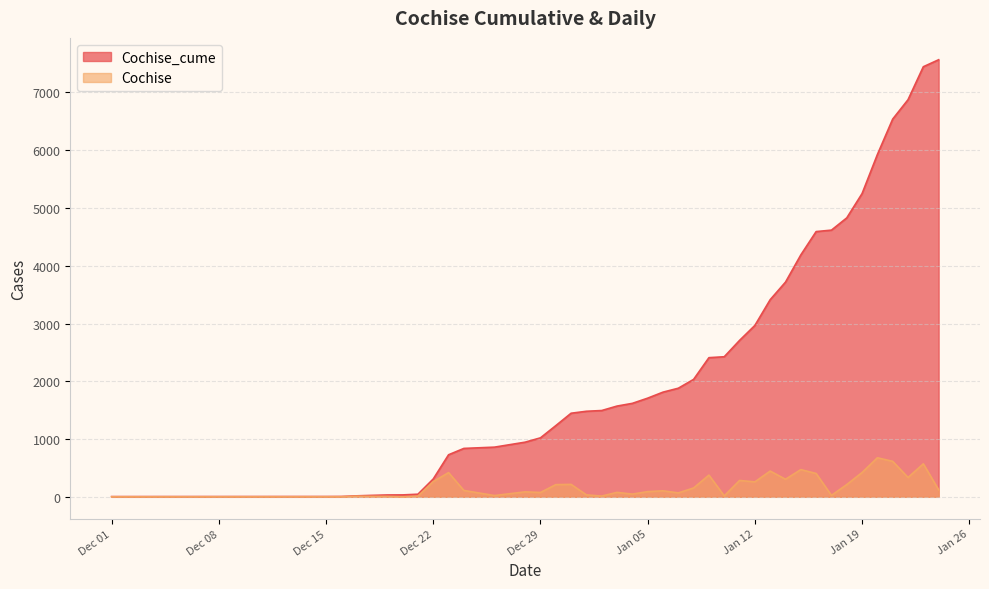

What is the minimum value for Cochise_cume?

4